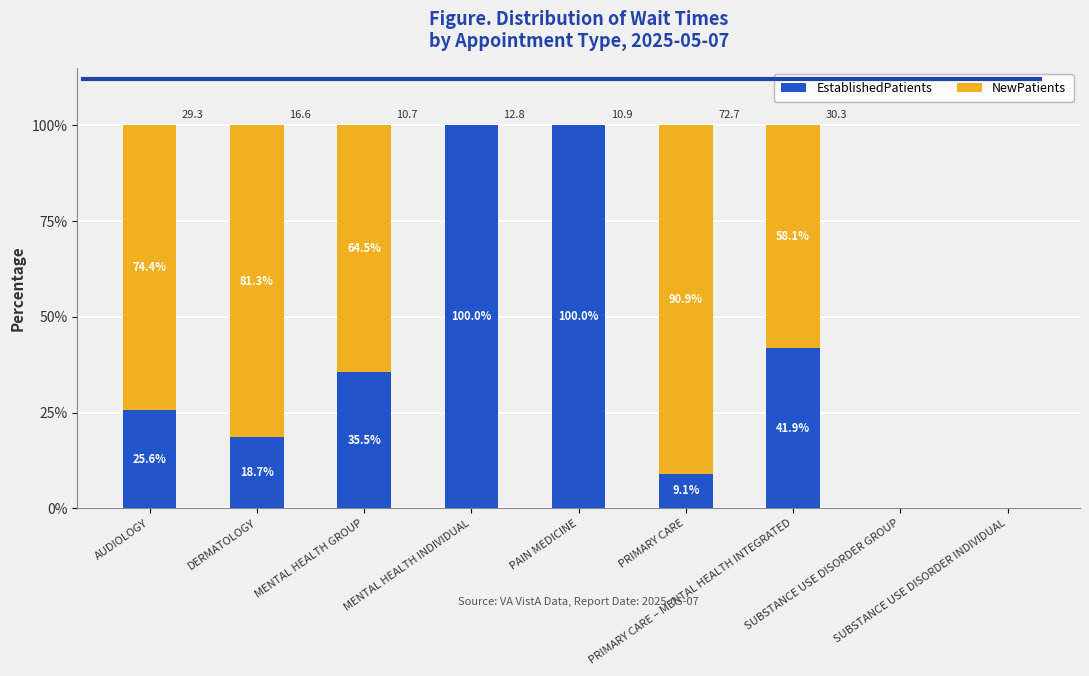

What is the maximum value for EstablishedPatients?

100.0